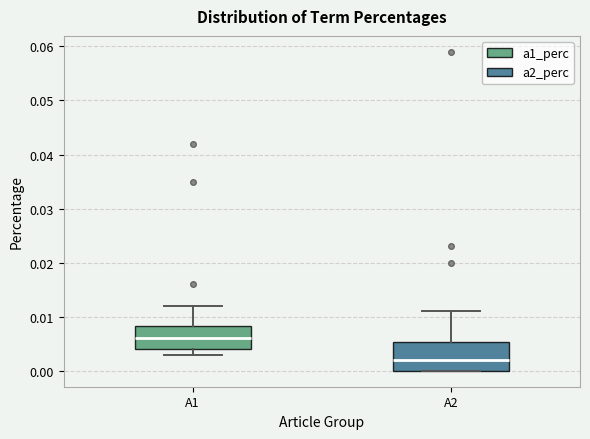

Comparing the boxes themselves (not the whiskers), which one is the tallest?

A2